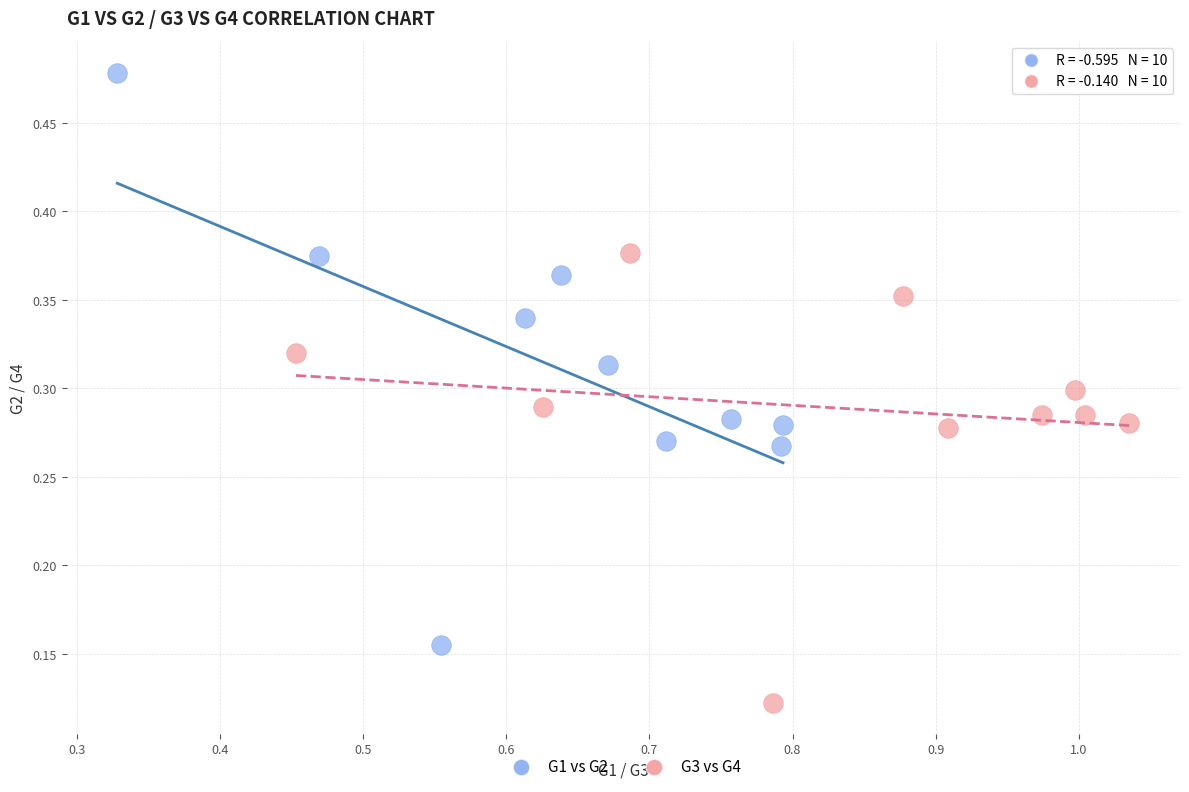

Which series reaches the minimum Y coordinate?

G3 vs G4